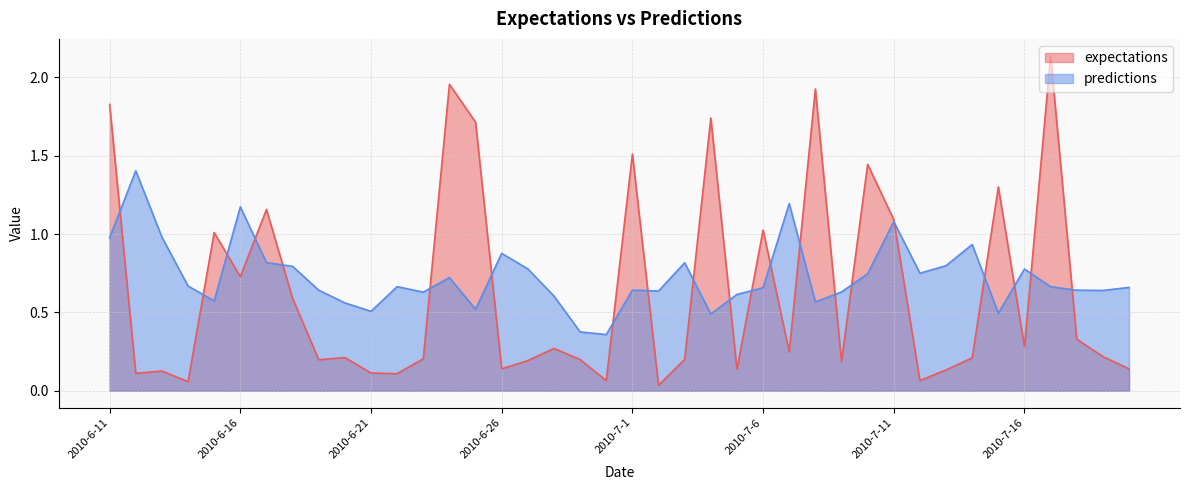

What is the value of the predictions point at the 2nd from the left?

1.4